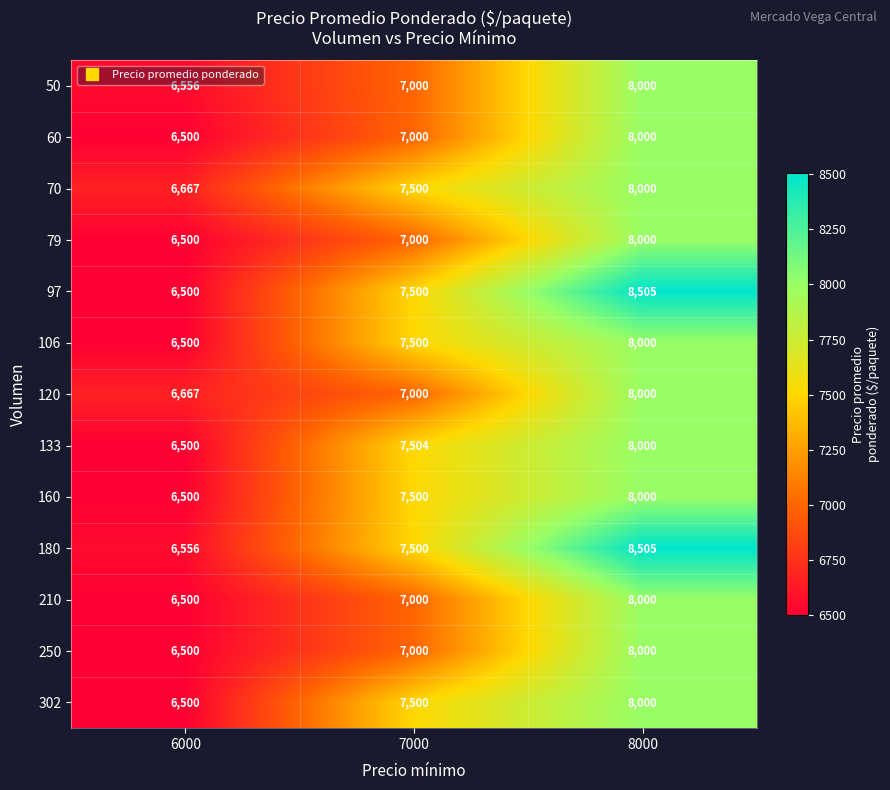

What is the lowest value of the 97 series?

6500